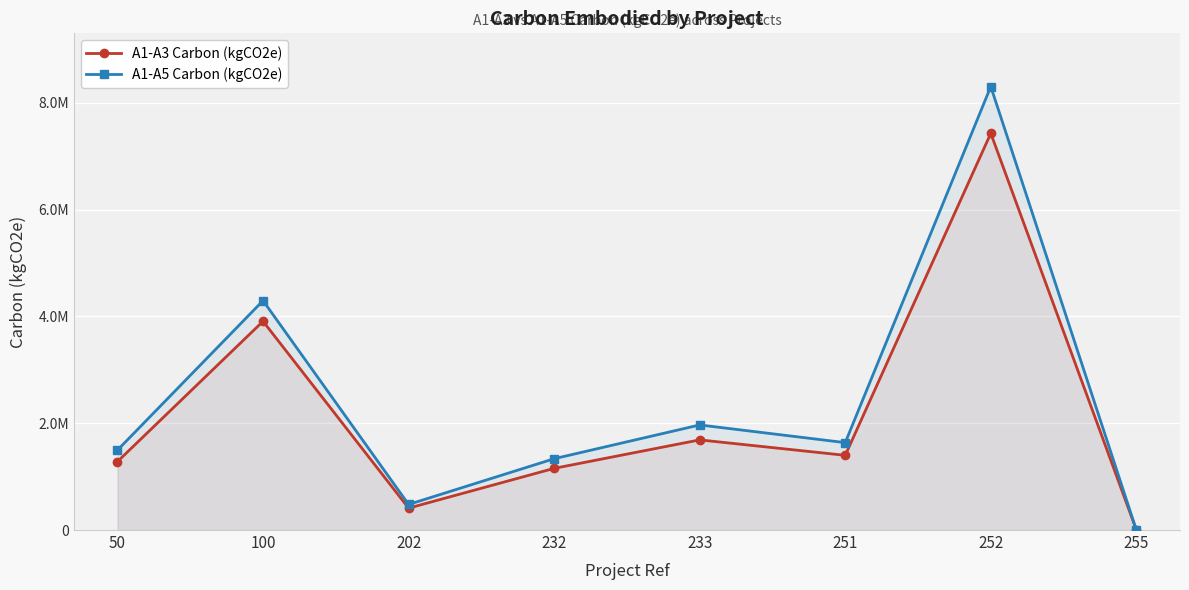

Reading left to right, transcribe all the data shown in this chart.

A1-A3 Carbon (kgCO2e): 1281970	3909519	409999	1155123	1688219	1399301	7429859	2387
A1-A5 Carbon (kgCO2e): 1496774	4296053	479136	1335601	1968148	1636742	8305875	3124